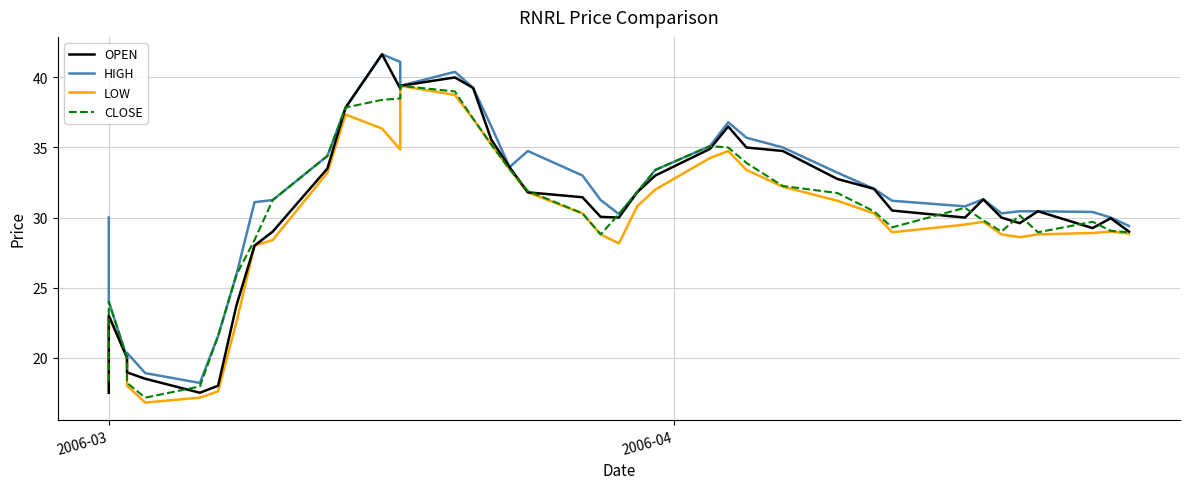

How many data points does each series have?

40